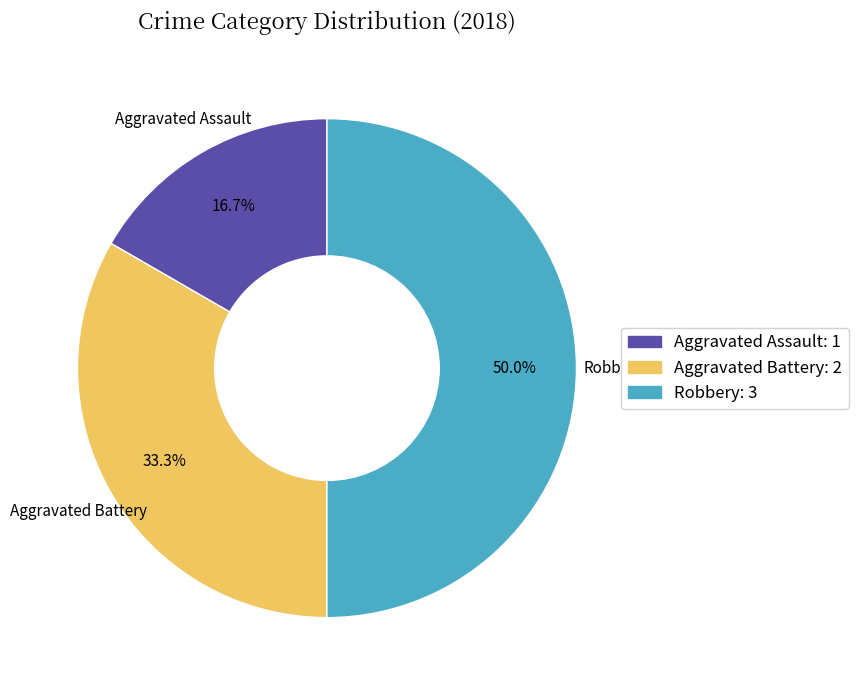

What percentage do Aggravated Battery and Aggravated Assault together represent?

50.0%